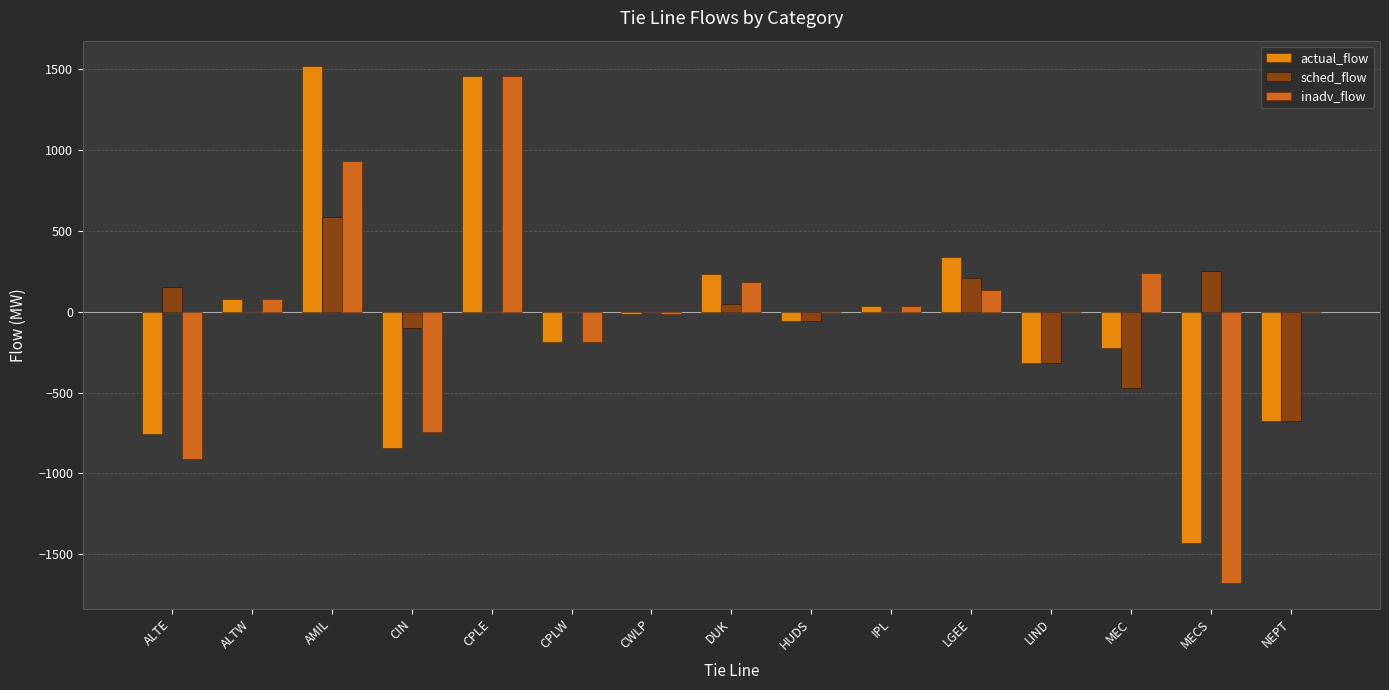

What is the approximate value of inadv_flow at CPLW?

-186